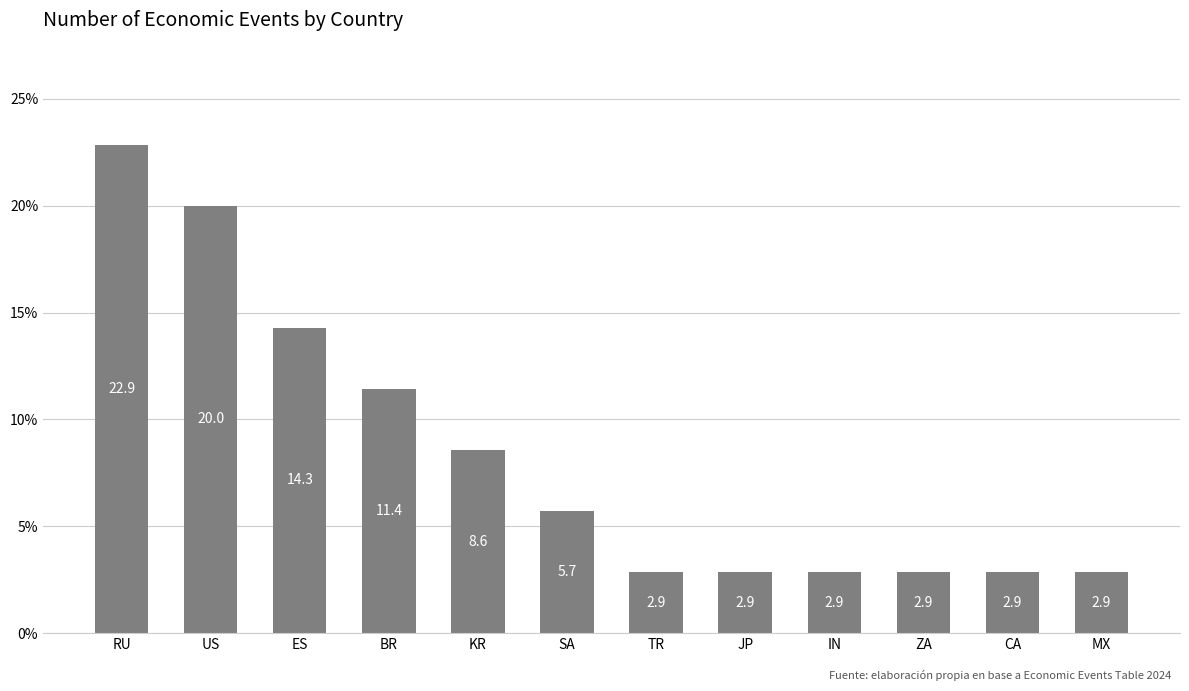

What position from the left is ZA?

10